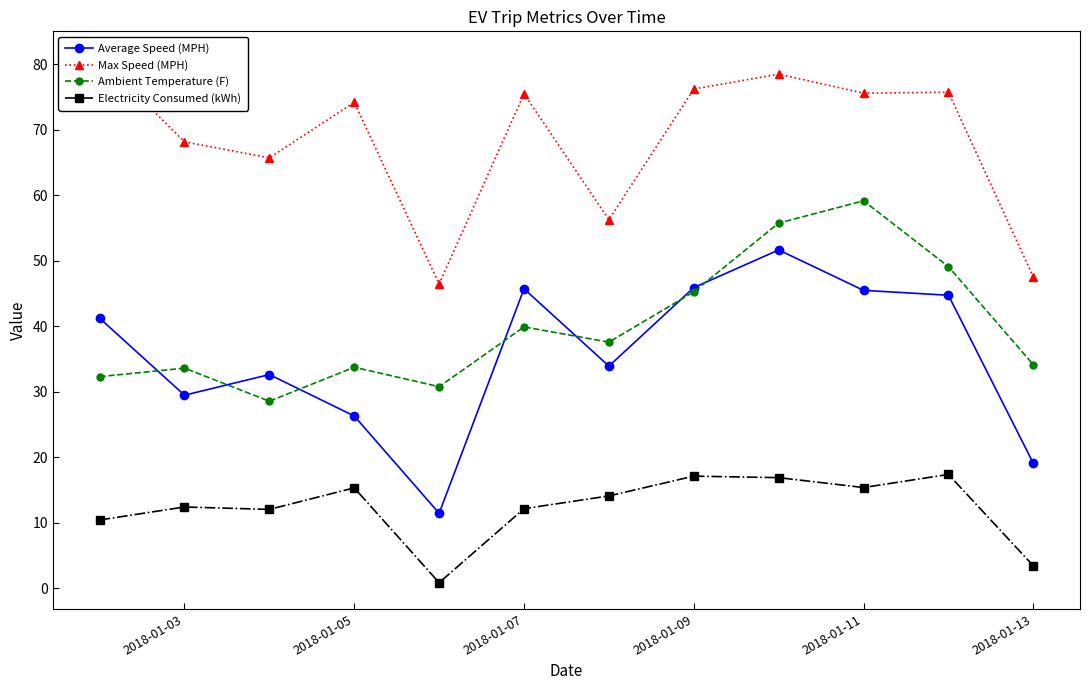

How many data points in Electricity Consumed (kWh) are less than 14?

6